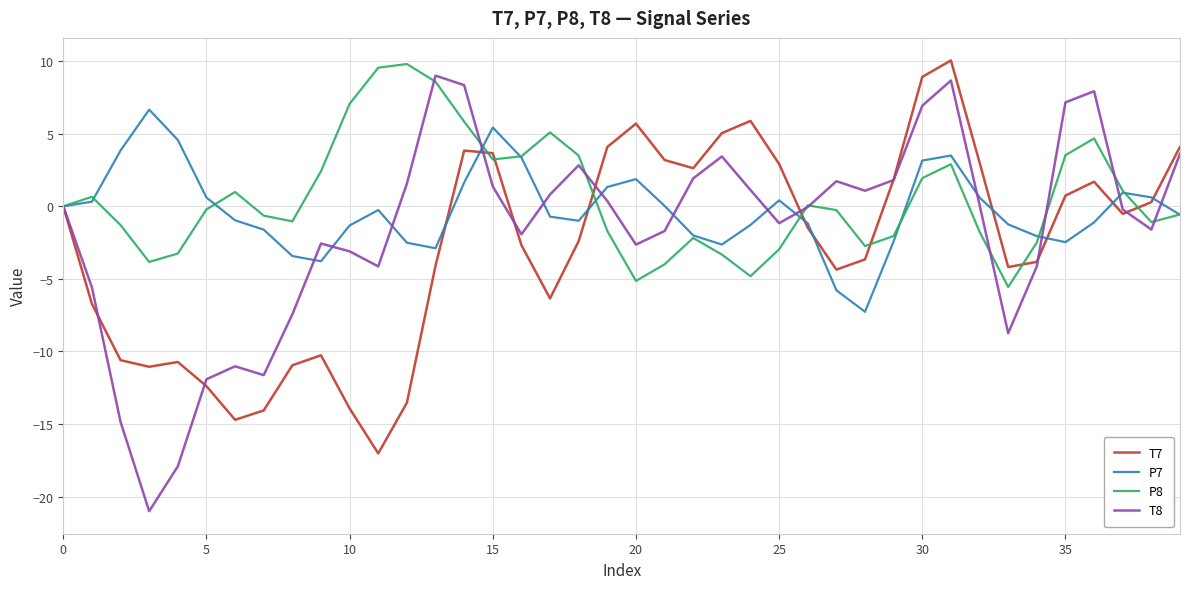

Which series has the largest range (max minus min)?

T8